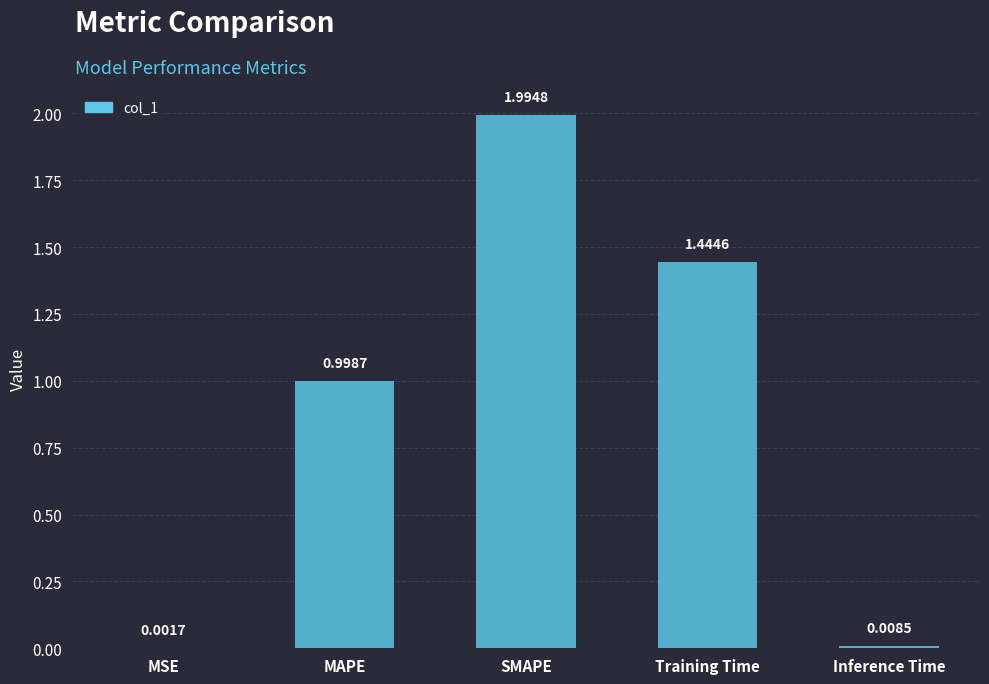

Which label corresponds to the largest value in the chart?

SMAPE